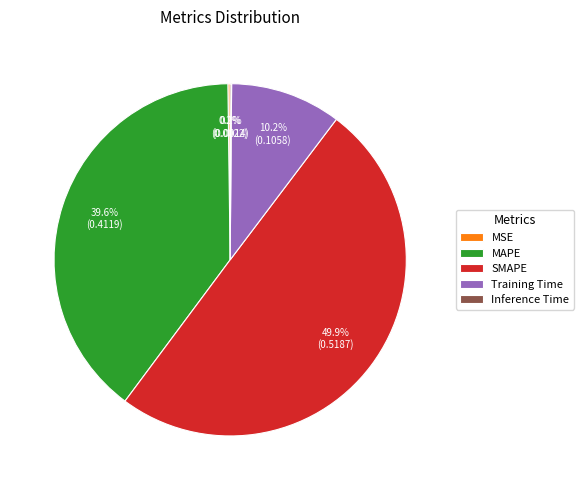

Does Training Time represent more than half of the total?

No